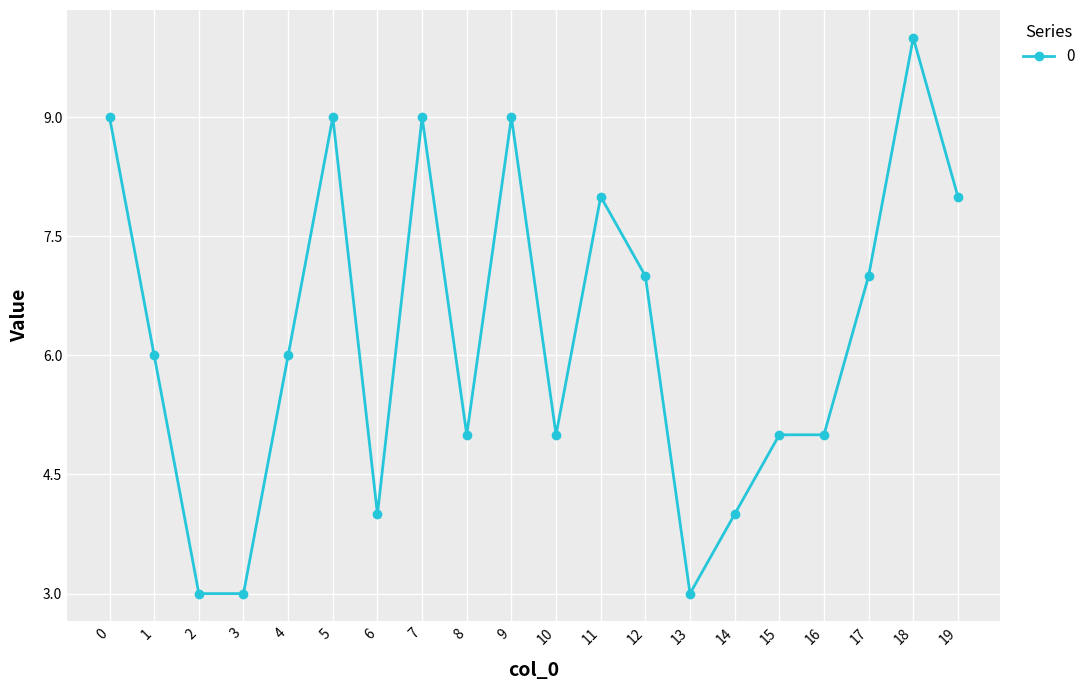

Count the values in the range 5 to 9.

14